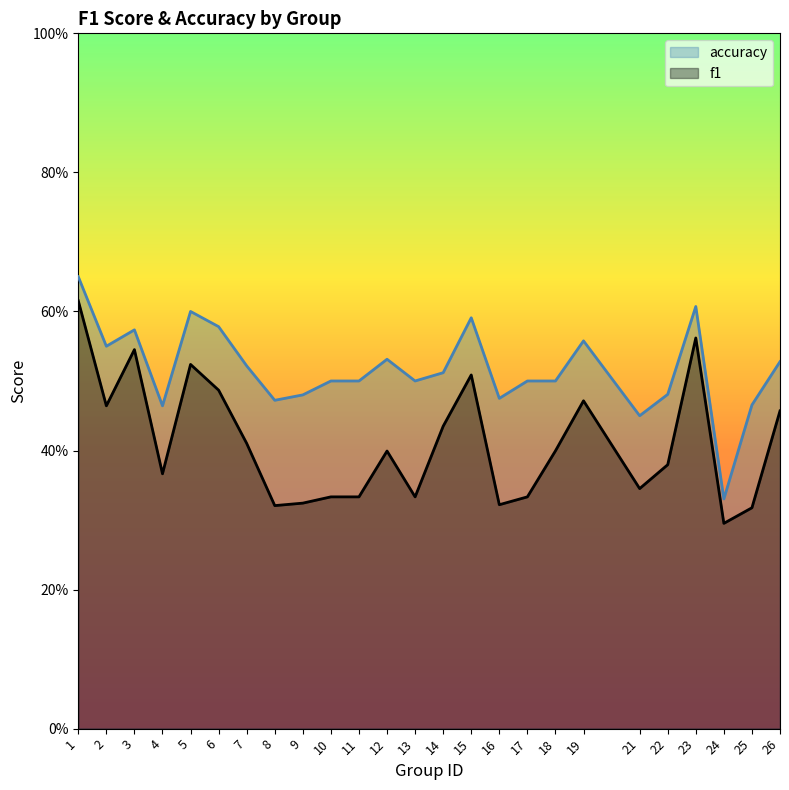

At how many categories does at least one series exceed 0?

25